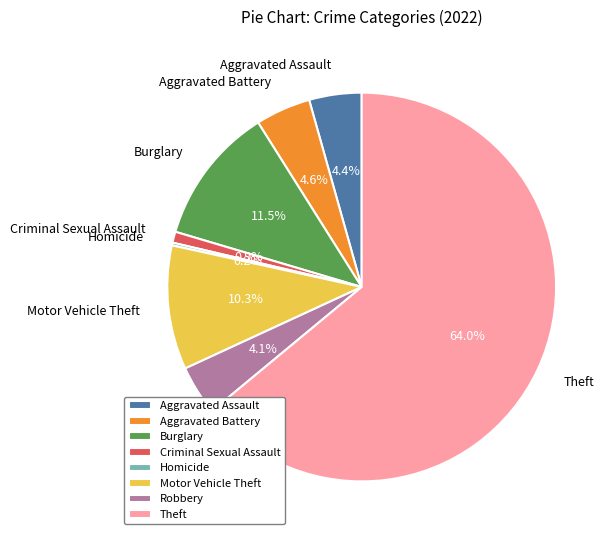

To the nearest percent, what is the difference between the largest and smallest slice percentages?

64%